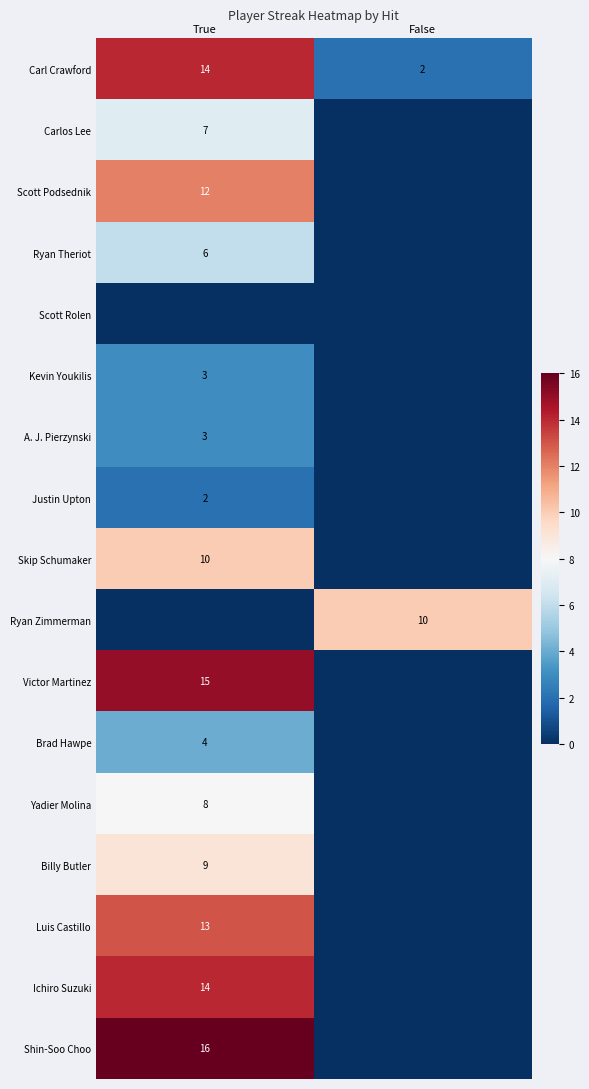

The Luis Castillo series shows 13 at True. True or false?

True